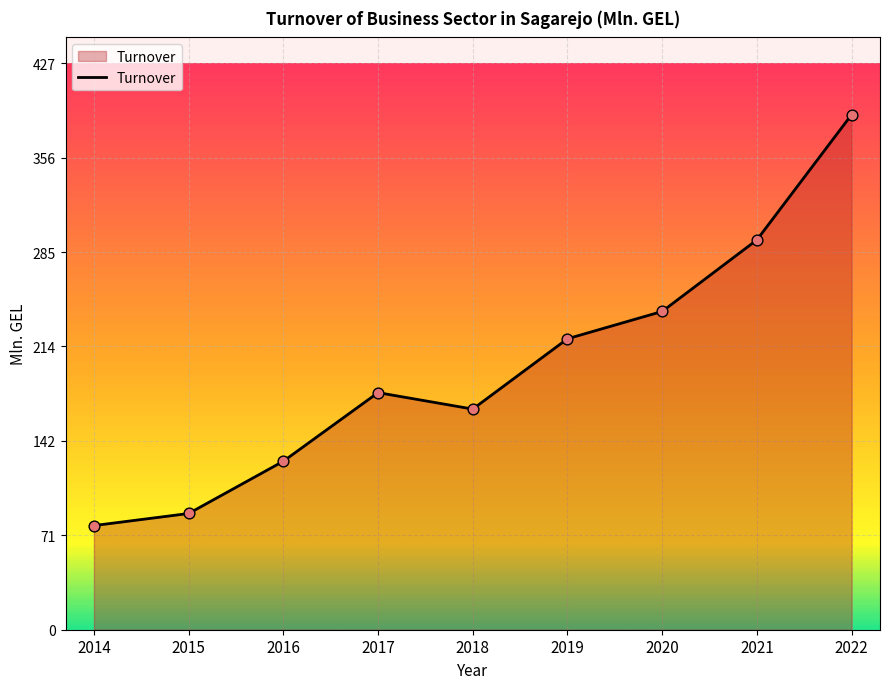

What is the ratio of the value at 2022 to the value at 2018?

2.3